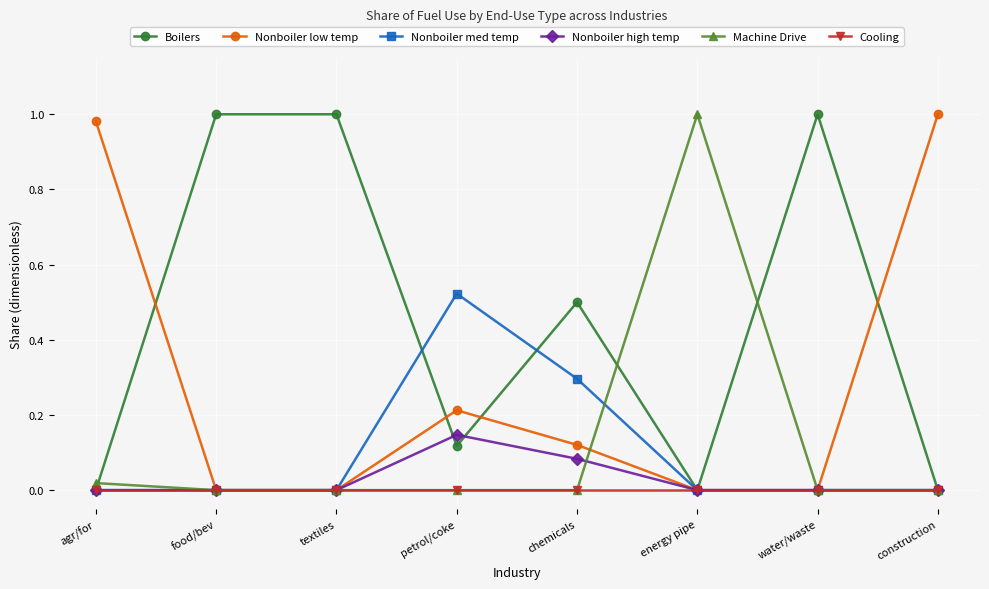

Which series has the largest total across all categories?

Boilers